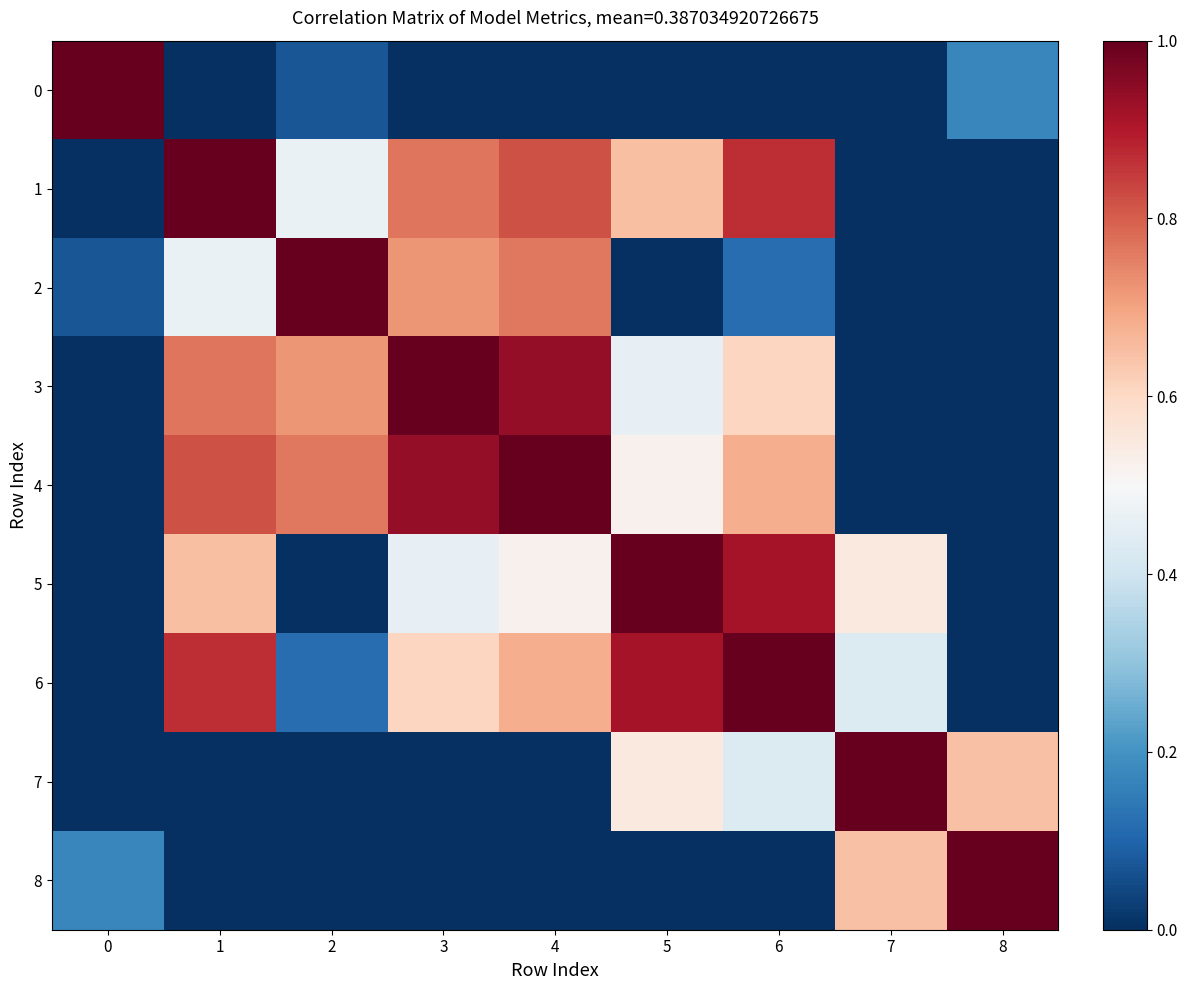

What is the spread (max minus min) of values at 1?

1.0